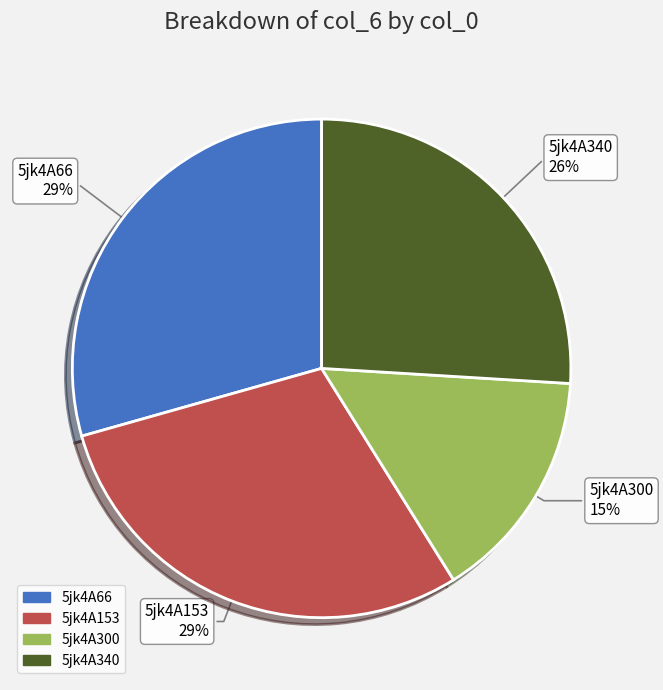

Do 5jk4A300 and 5jk4A66 together represent more than half of the pie?

No